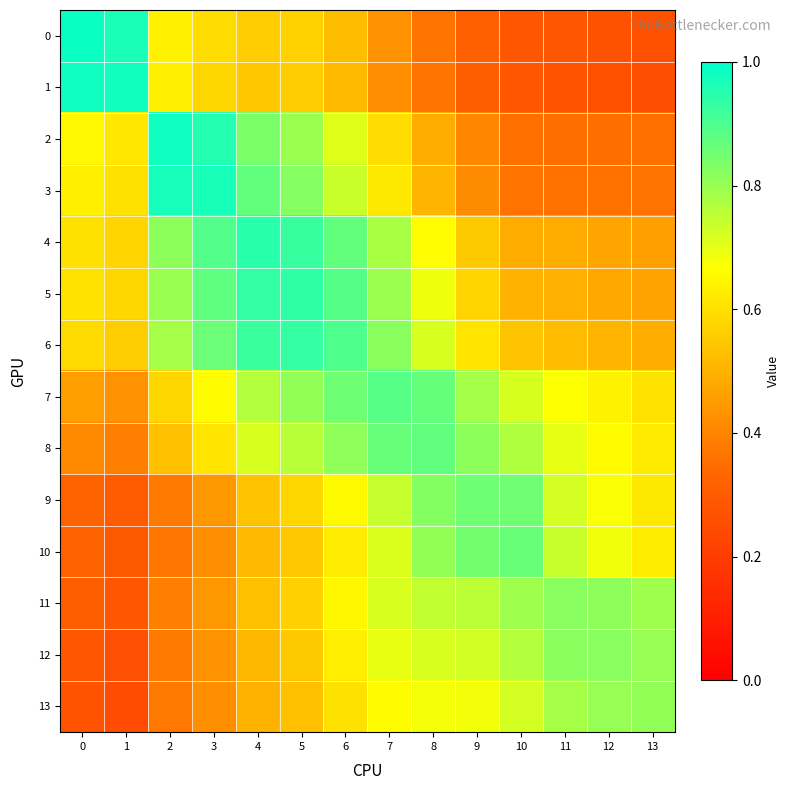

How many data points does each series have?

14